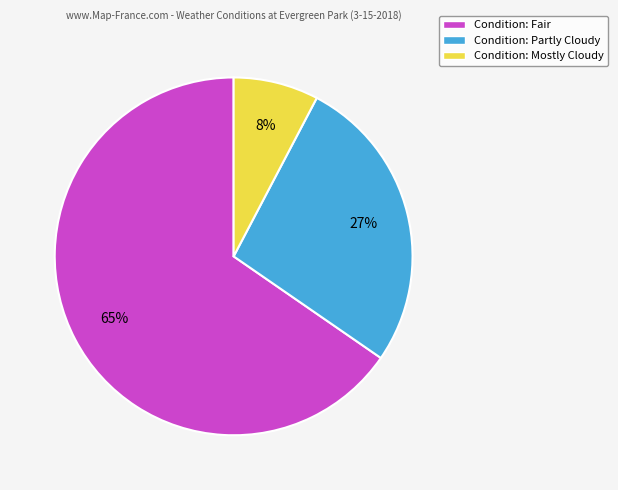

To the nearest percent, what percentage of the pie is Condition: Fair?

65%